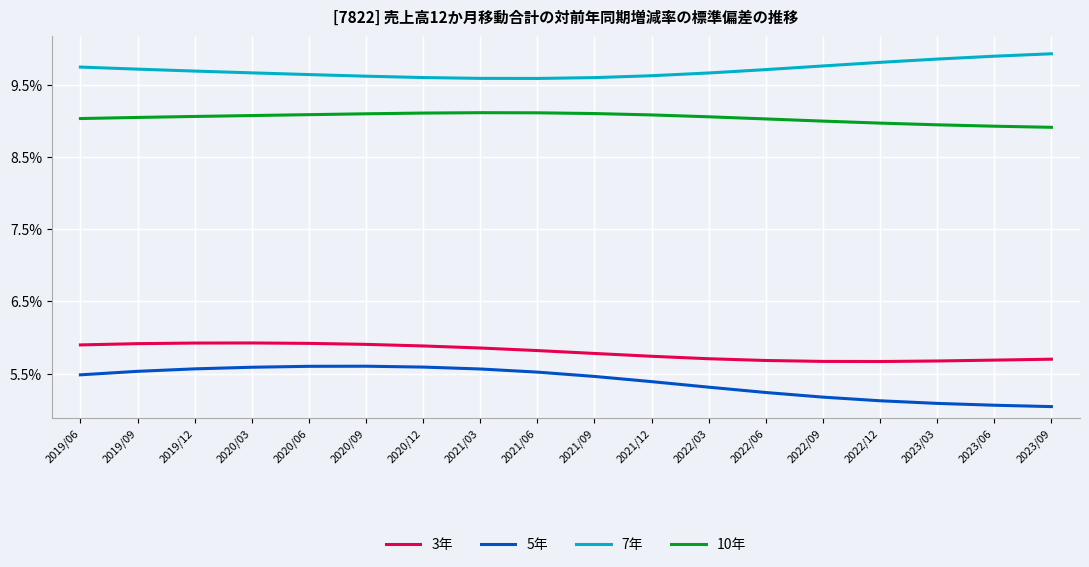

Does the chart display data point markers on the line(s)?

No